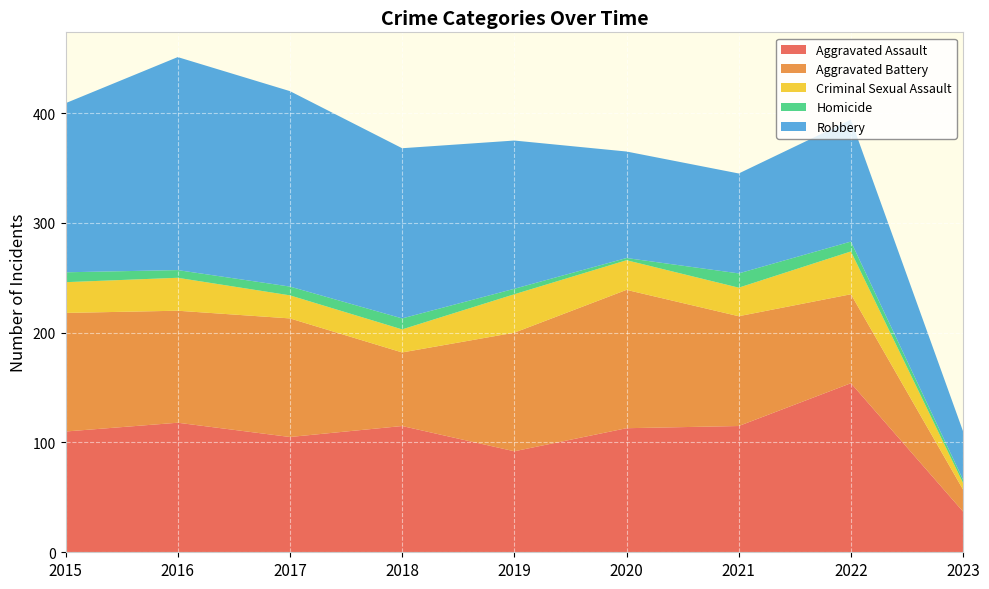

Reading right to left, transcribe all the data shown in this chart.

Aggravated Assault: 37	154	115	113	92	115	105	118	110
Aggravated Battery: 20	81	100	126	108	67	108	102	108
Criminal Sexual Assault: 6	39	26	27	35	21	21	30	28
Homicide: 3	9	13	2	5	10	8	7	9
Robbery: 44	111	91	97	135	155	178	194	154